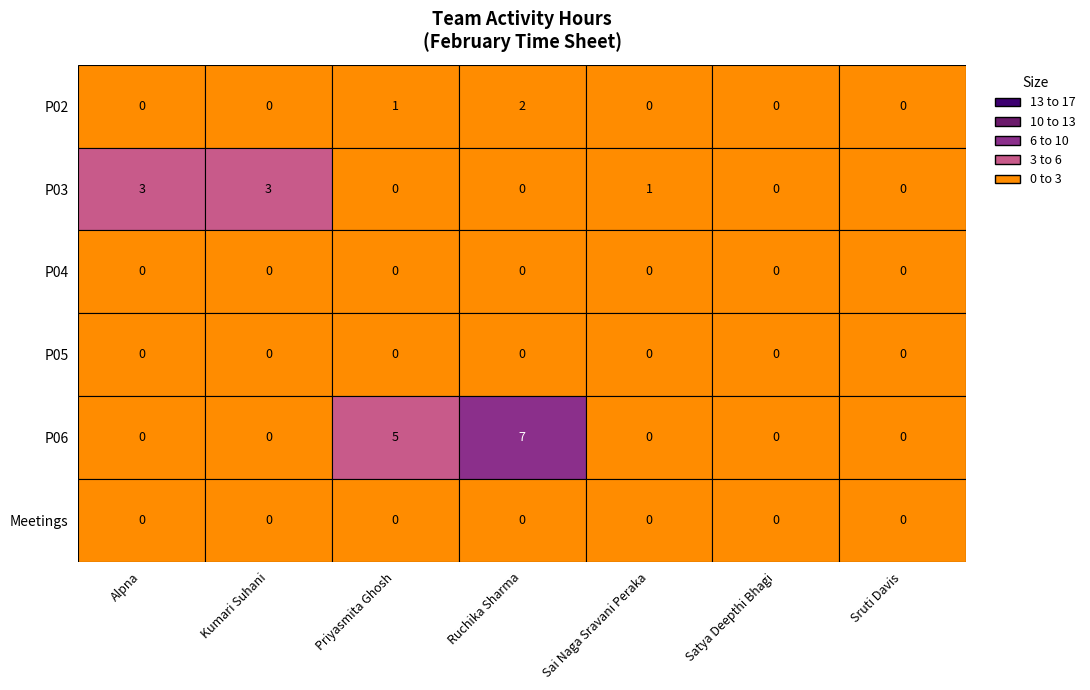

At Meetings, list the series in order from smallest to largest.

Alpna, Kumari Suhani, Priyasmita Ghosh, Ruchika Sharma, Sai Naga Sravani Peraka, Satya Deepthi Bhagi, Sruti Davis